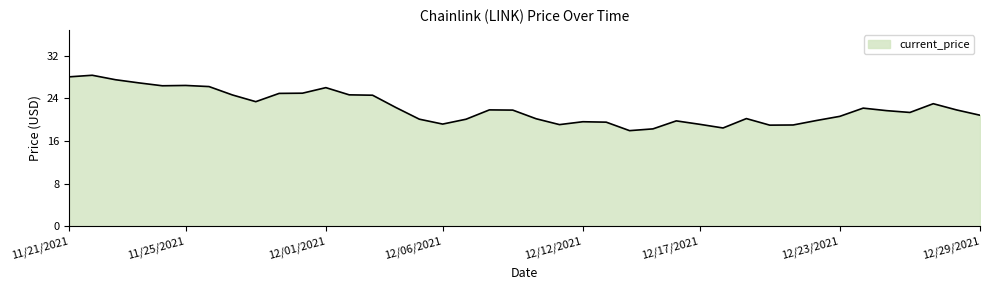

What is the difference between the maximum and minimum values?

10.4